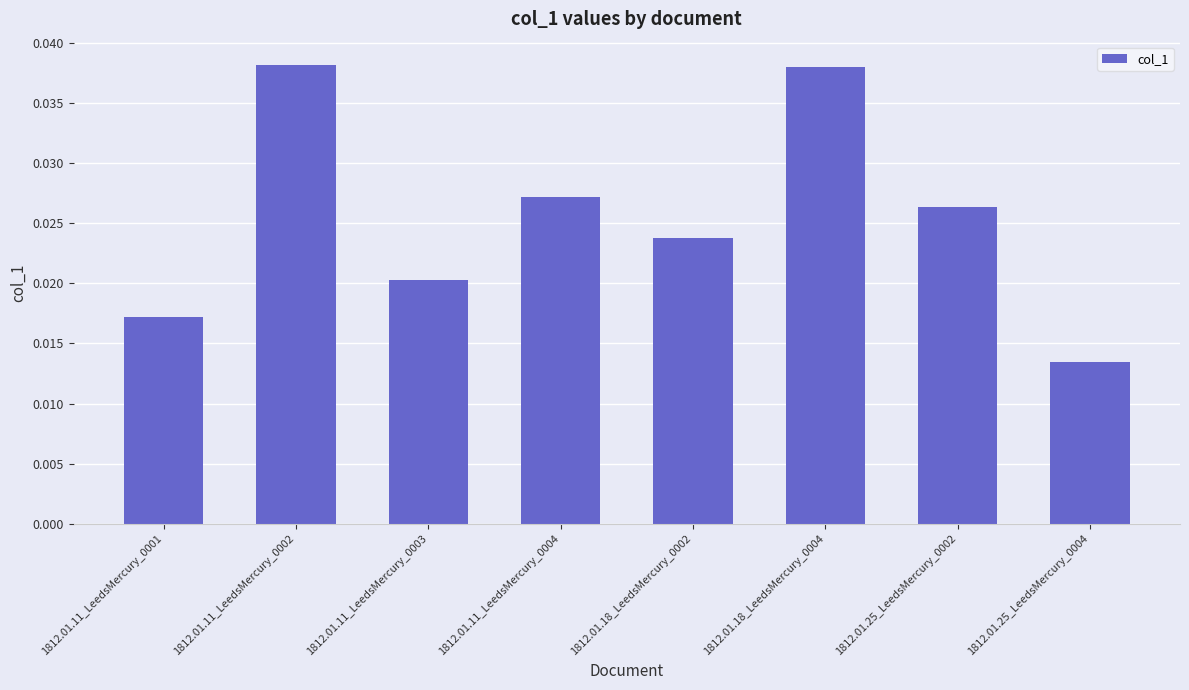

Is it true that the value at 1812.01.11_LeedsMercury_0002 is 0.1?

False